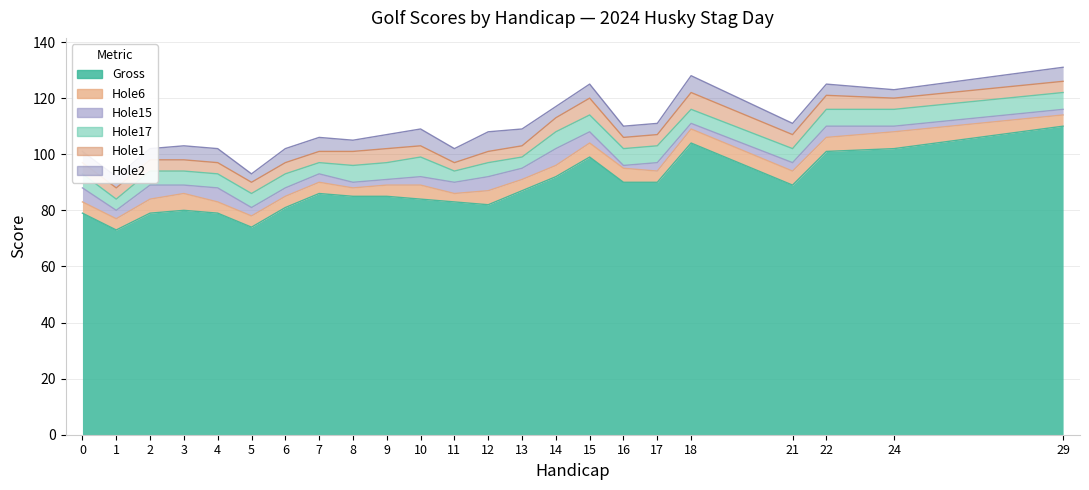

How many lines are shown in the chart?

6